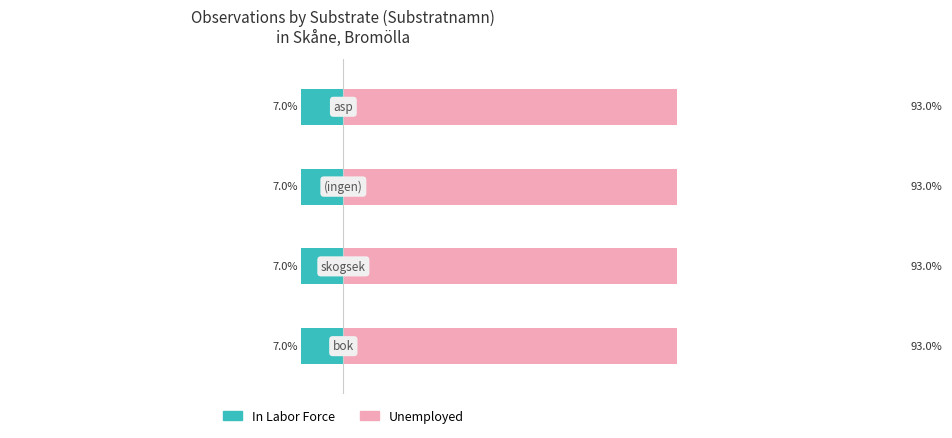

Which series has the widest spread of values?

In Labor Force